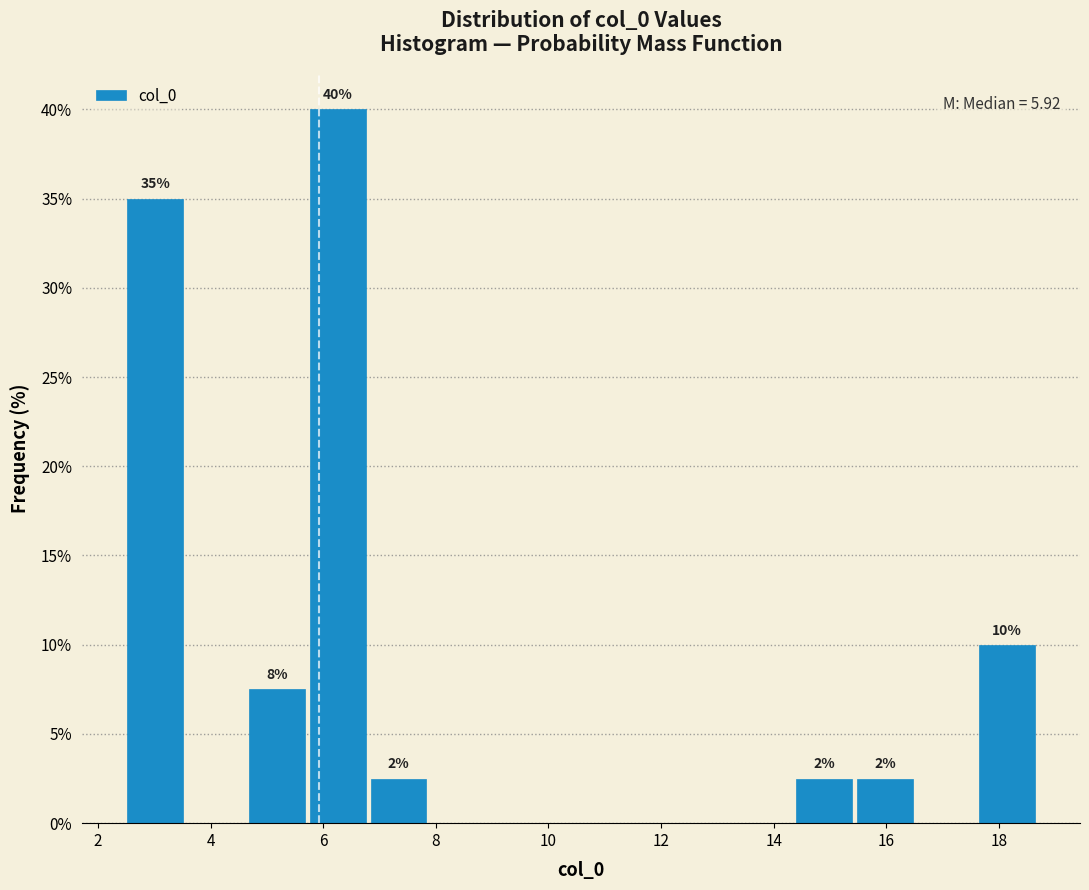

Which range on the x-axis has the tallest bar?

5.8 to 6.8